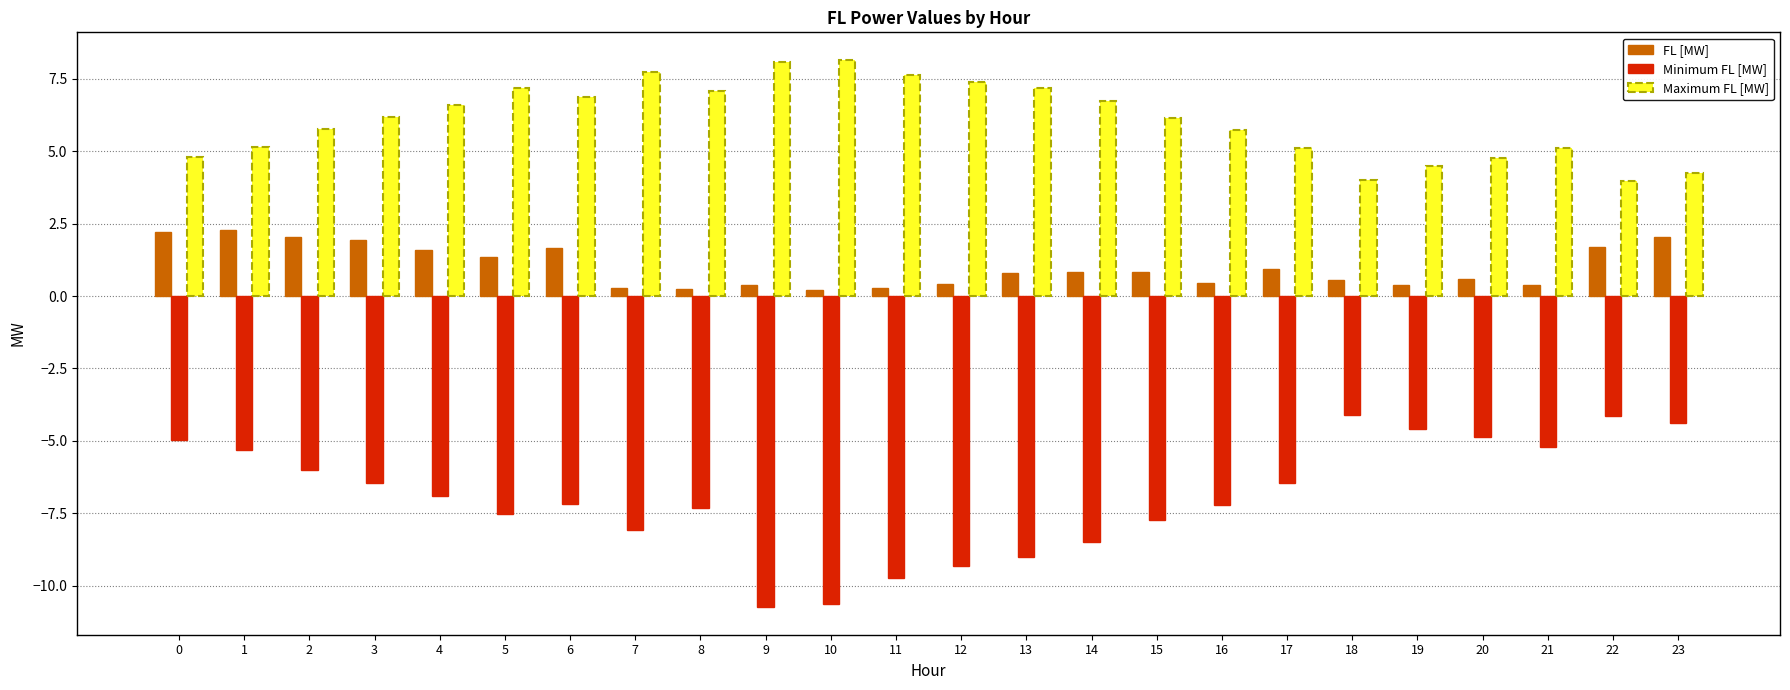

What is the maximum value for Maximum FL [MW]?

8.2